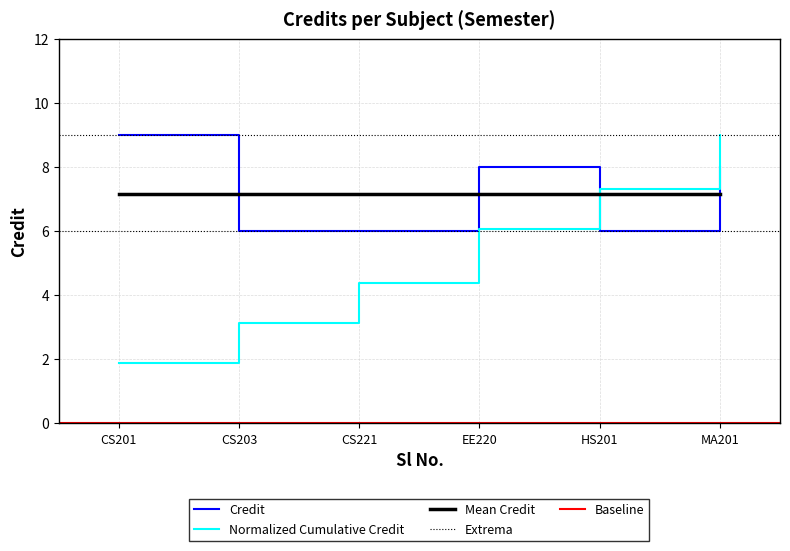

What is the greatest value displayed?

9